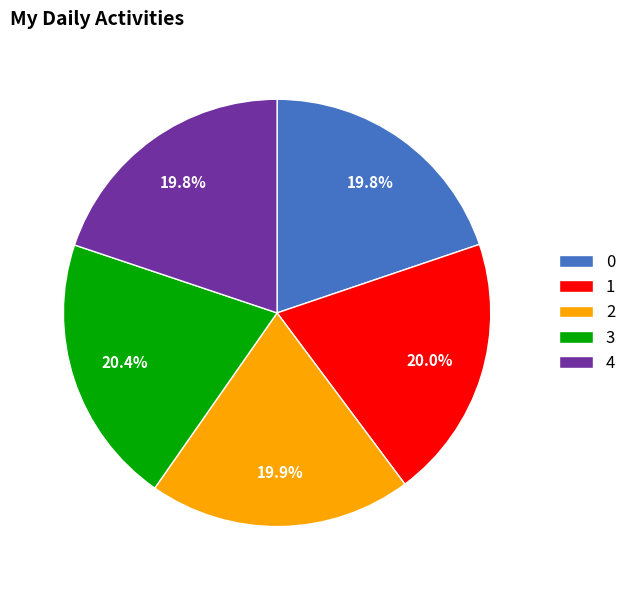

Is it true that 2 is 26% of the pie?

False